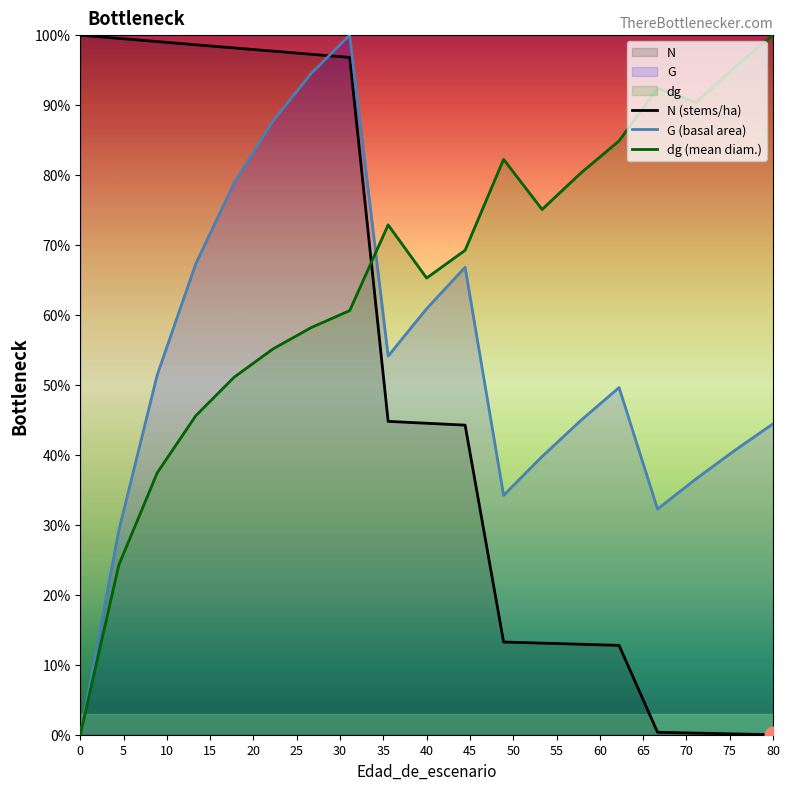

What is the difference between the maximum and minimum values in the G series?

100.0